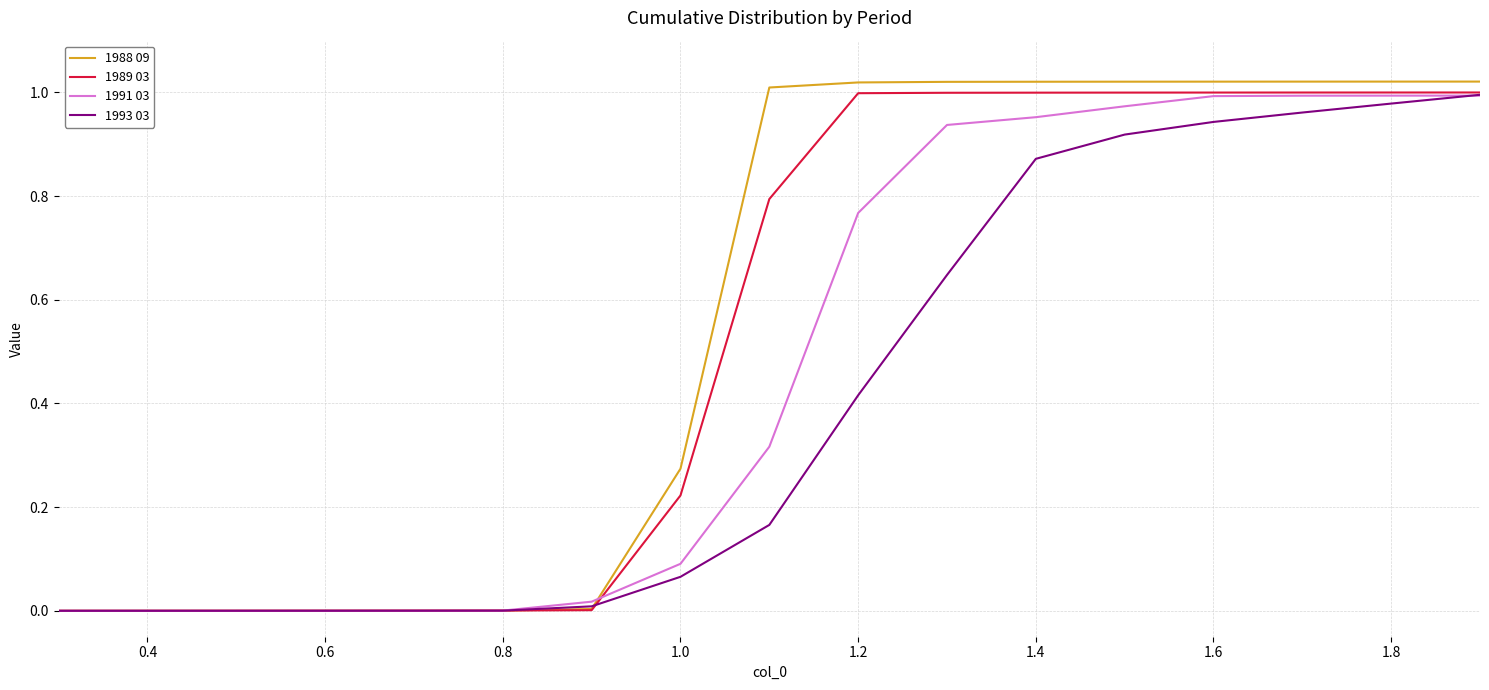

Rank the series by their average value, from lowest to highest.

1993 03, 1991 03, 1989 03, 1988 09